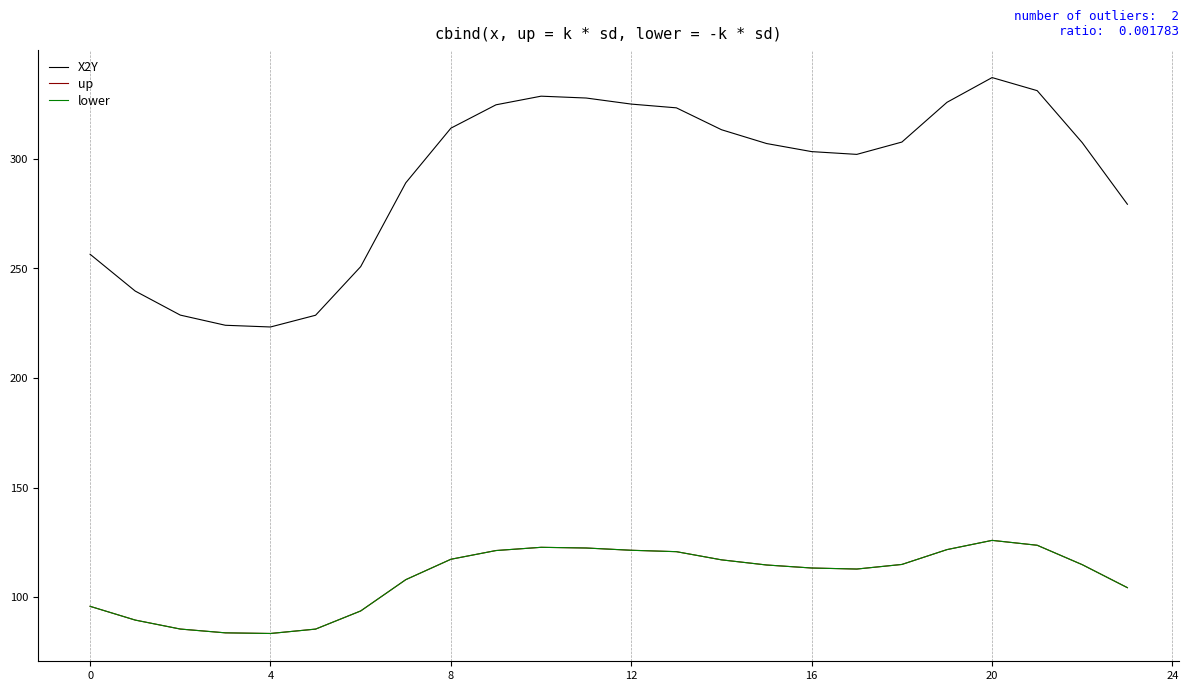

Does the chart display data point markers on the line(s)?

No